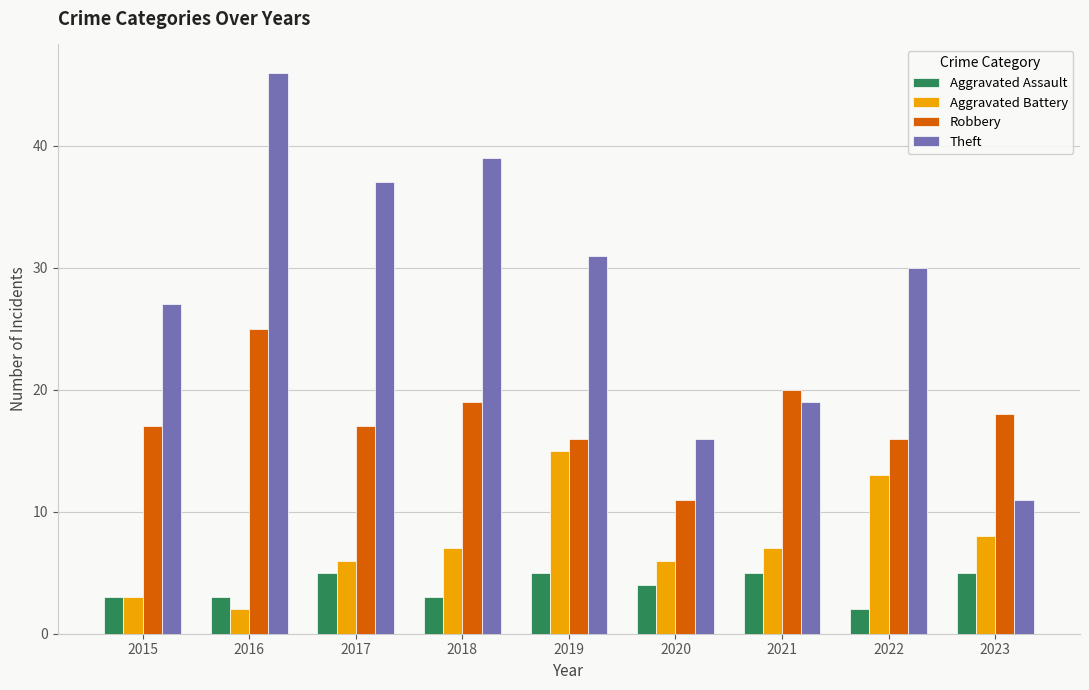

Which series changed the most between 2018 and 2023?

Theft